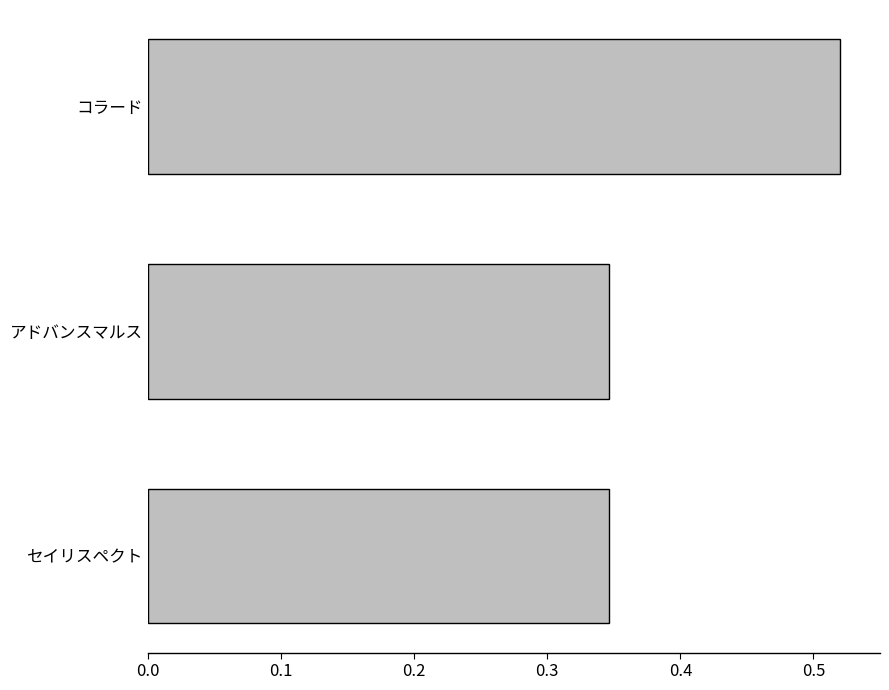

Between コラード and セイリスペクト, which is larger?

コラード